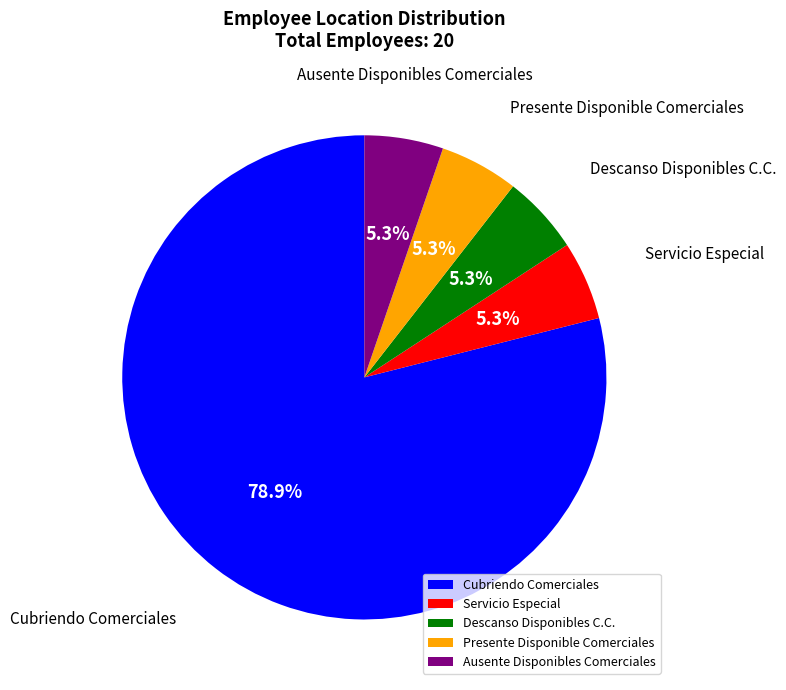

What is the largest slice in the pie chart?

Cubriendo Comerciales